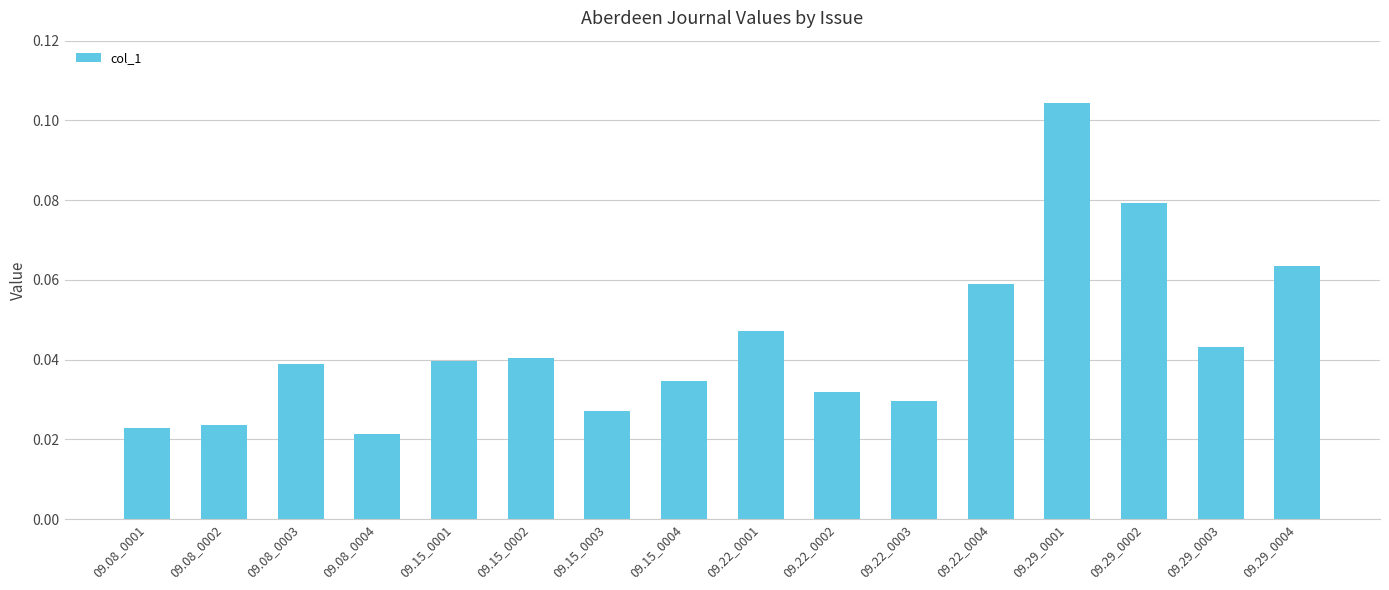

What is the label of the 16th bar from the left?

09.29_0004